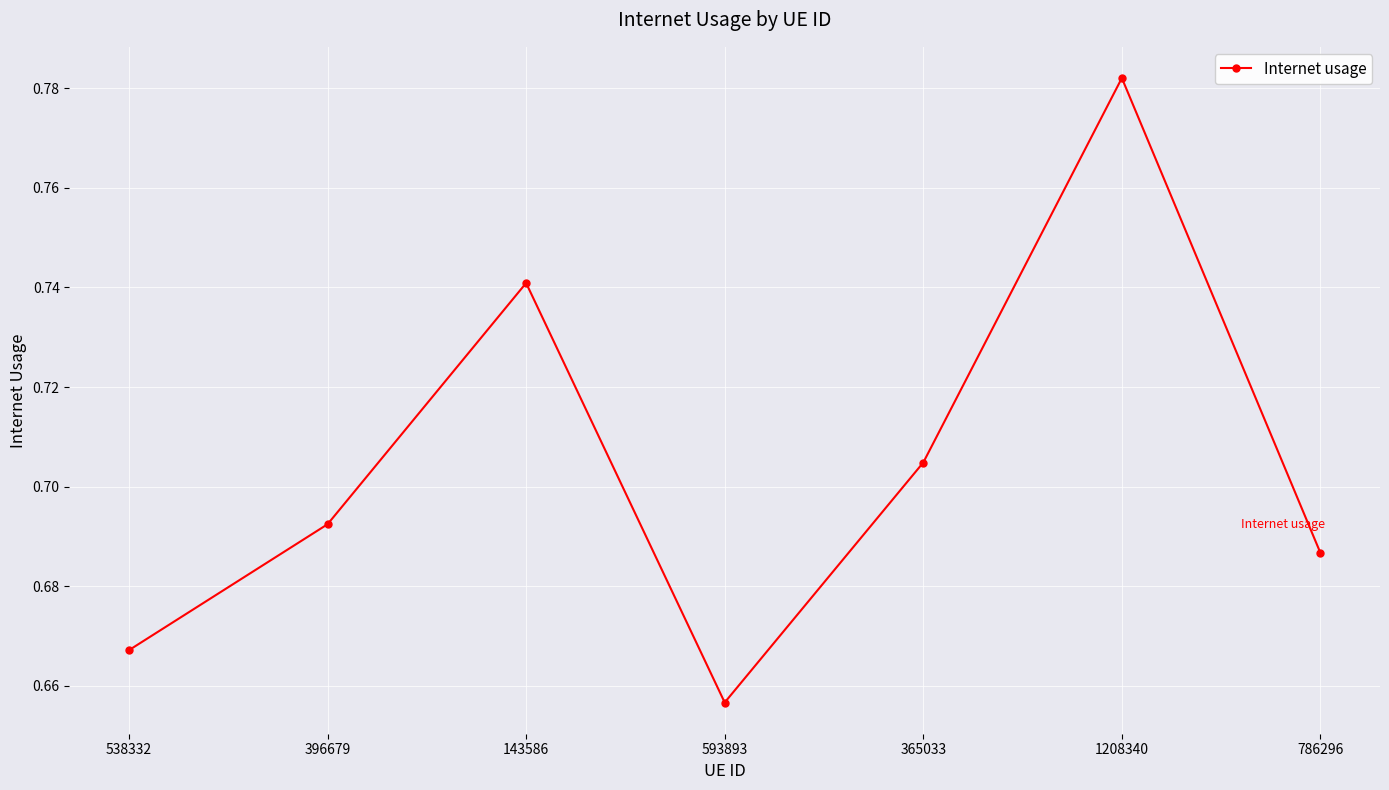

True or false: there are more than 2 points higher than both neighbors.

False